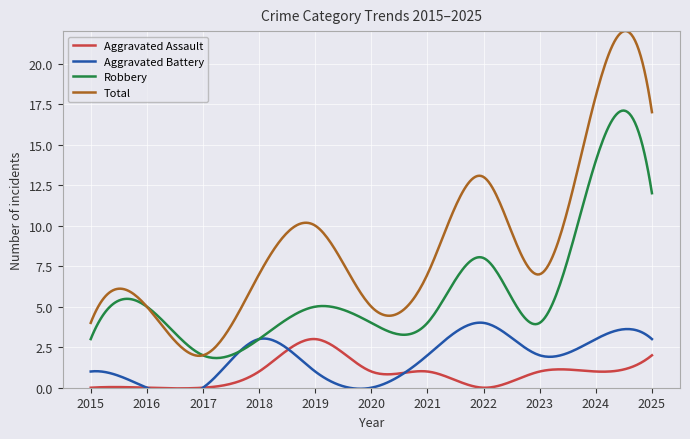

Rank the series at 2025 from highest to lowest value.

Total, Robbery, Aggravated Battery, Aggravated Assault